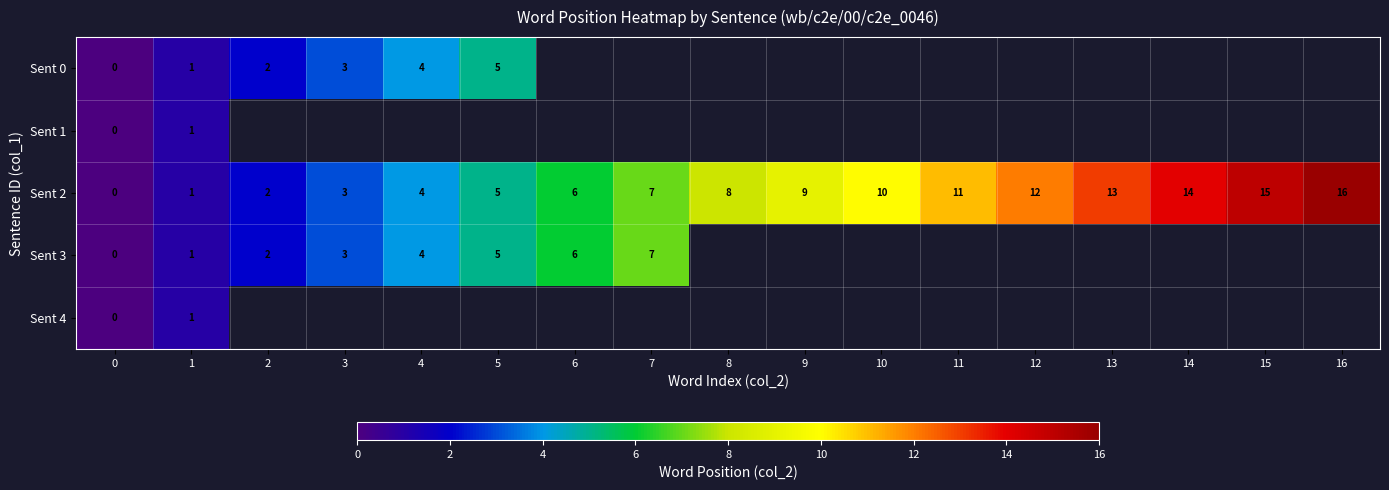

At which label is Sent 2 closest to 8?

8